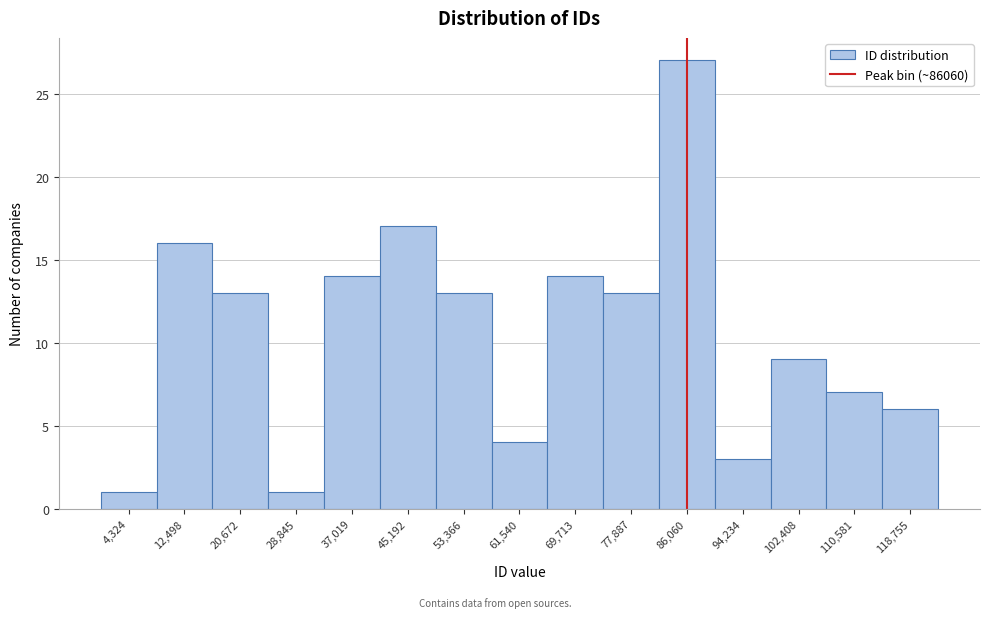

Over which range of the x-axis is the bar tallest?

82000 to 90000